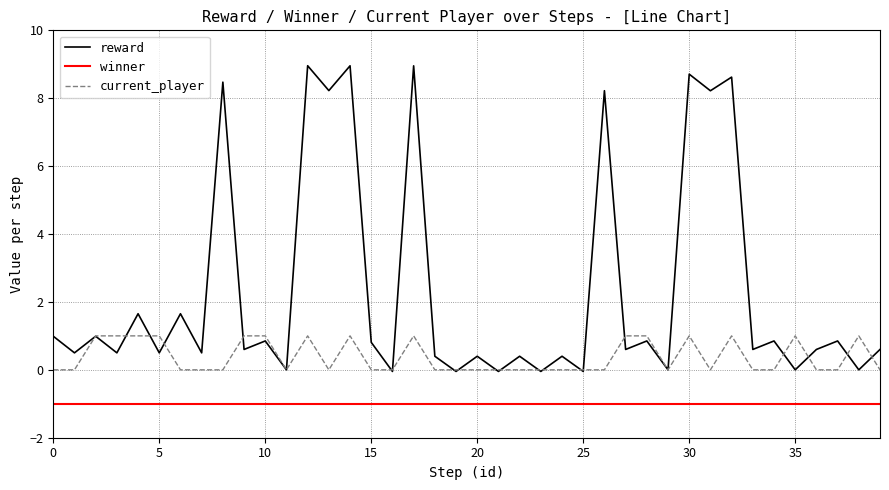

What is the difference between the maximum and second lowest values in the current_player series?

1.0